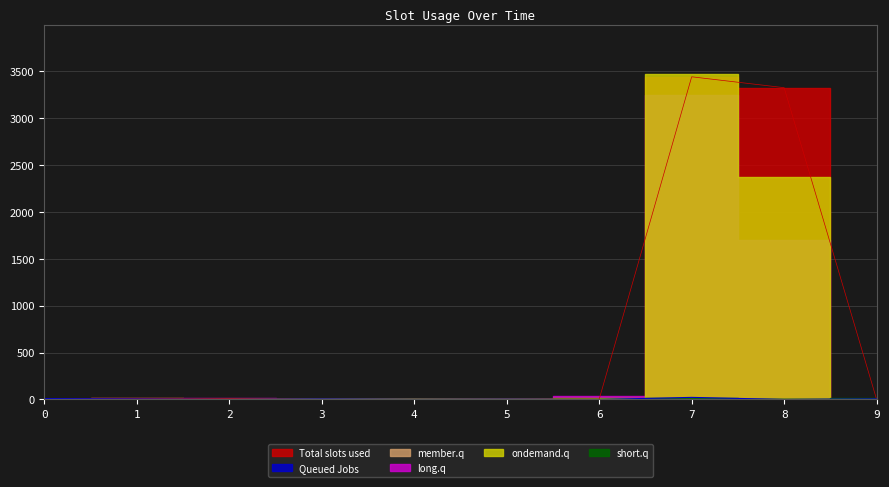

Which category has the lowest value across all series?

3